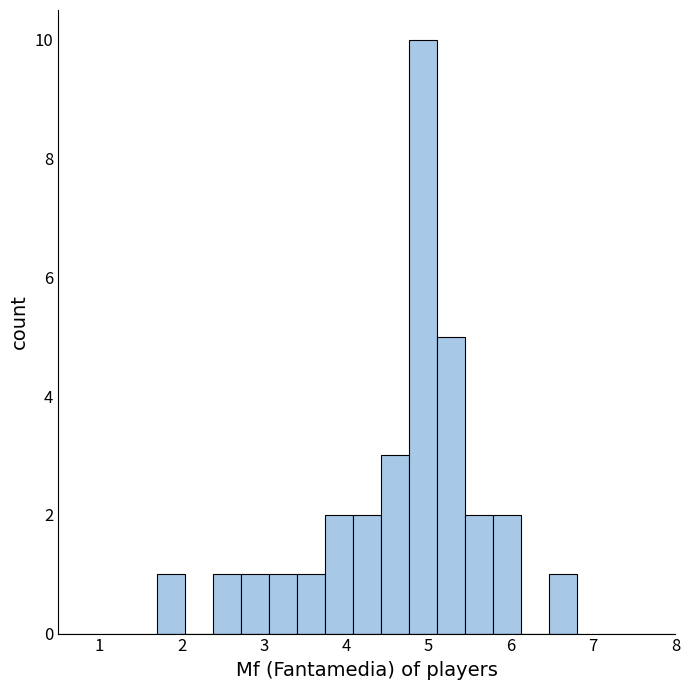

Around what value on the x-axis is the tallest bar? Give the approximate position of its centre, as read against the axis.

4.9